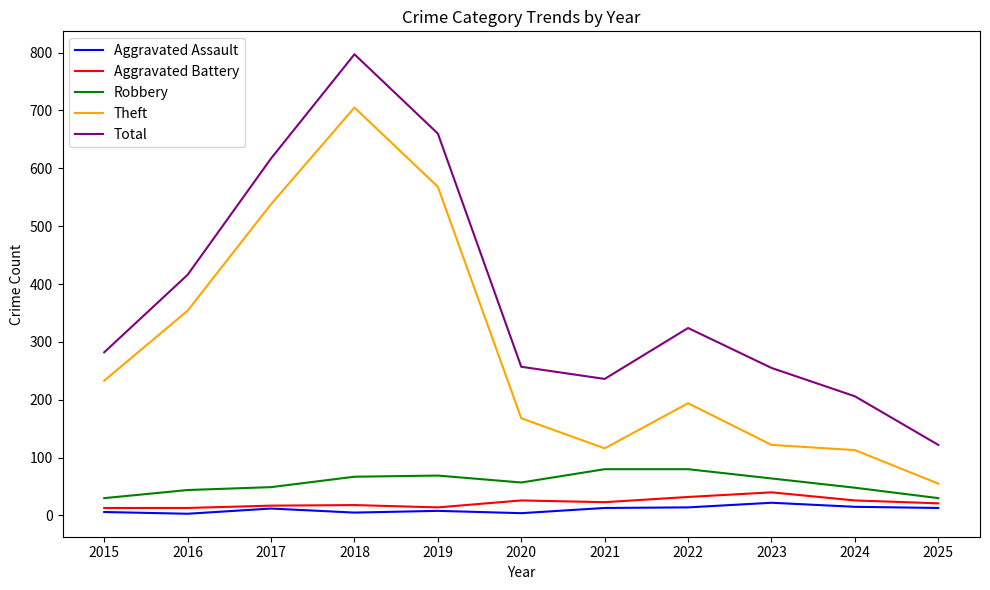

Count the number of categories in the chart.

11